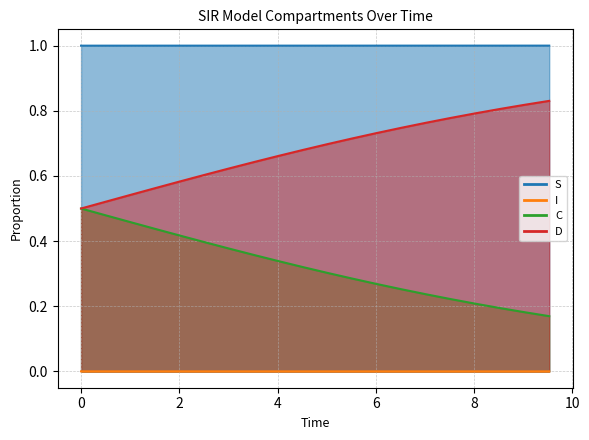

Which series has the largest total across all categories?

S